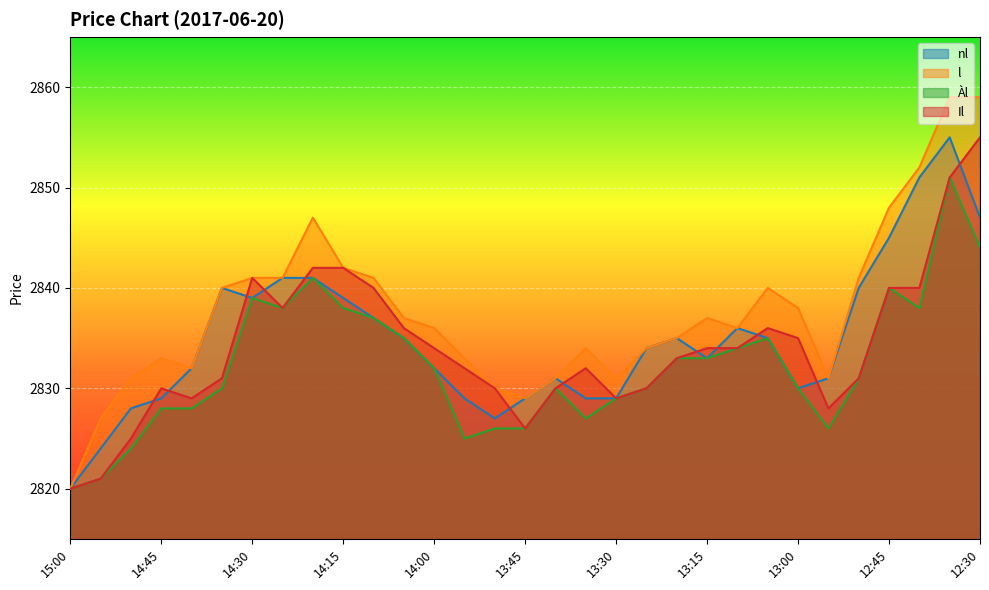

How many categories are shown in the chart?

31